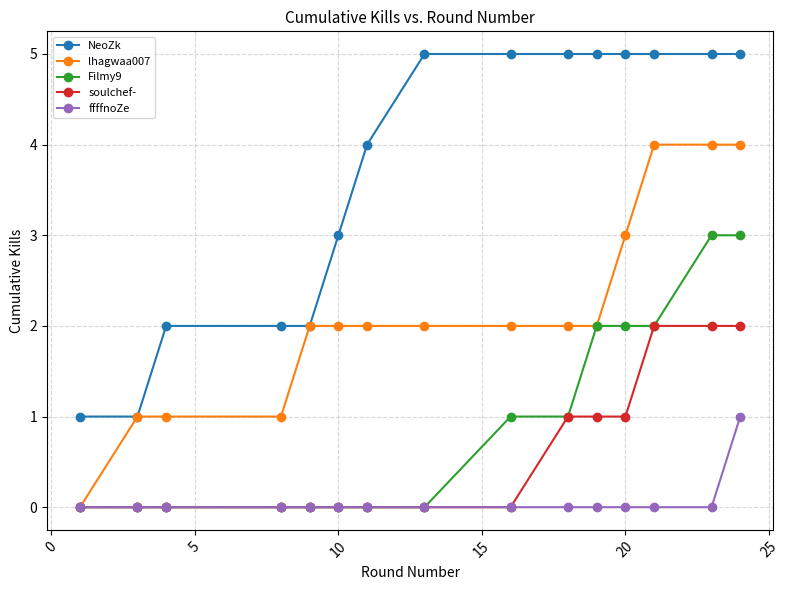

What is the highest value of the lhagwaa007 series?

4